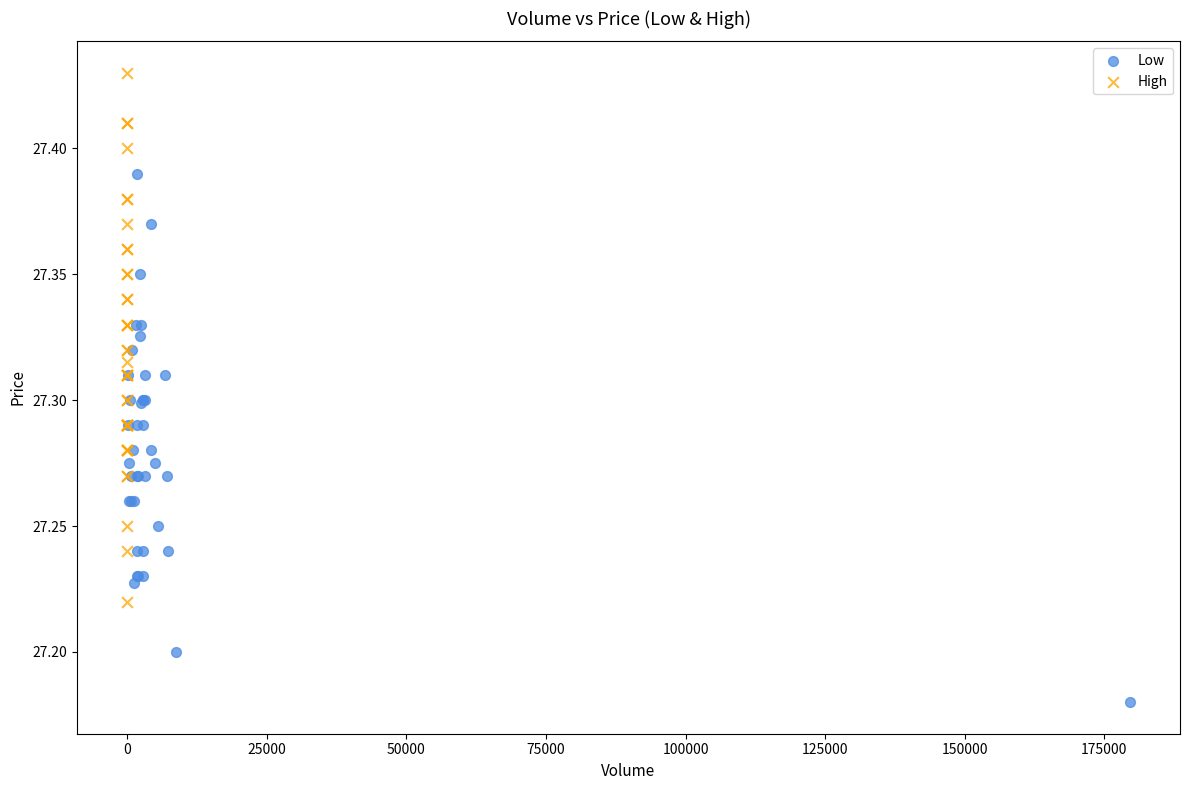

Which series contains the highest Y value?

High